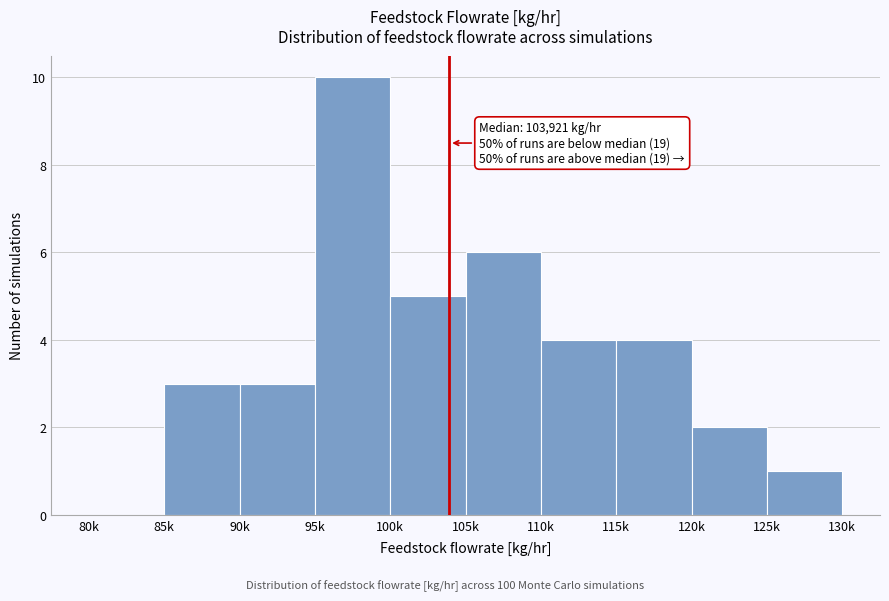

Reading left to right, transcribe all the data shown in this chart.

80k=0	85k=3	90k=3	95k=10	100k=5	105k=6	110k=4	115k=4	120k=2	125k=1